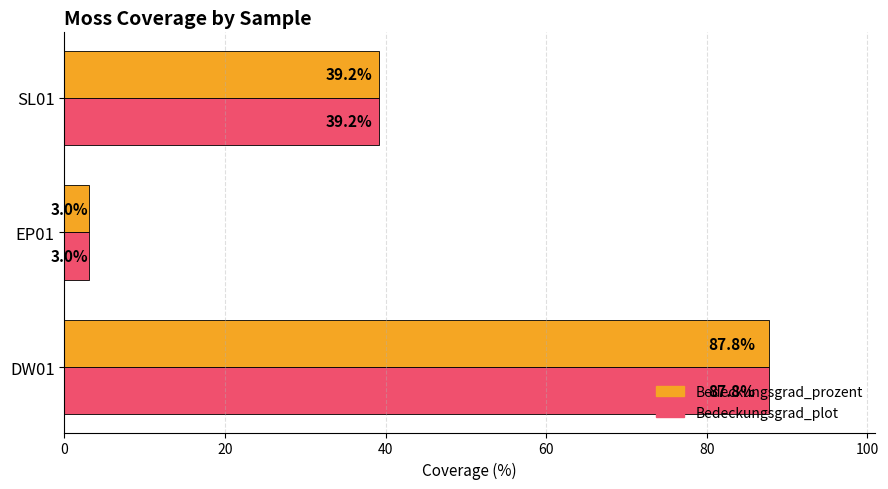

What is the sum of all Bedeckungsgrad_plot values?

130.0